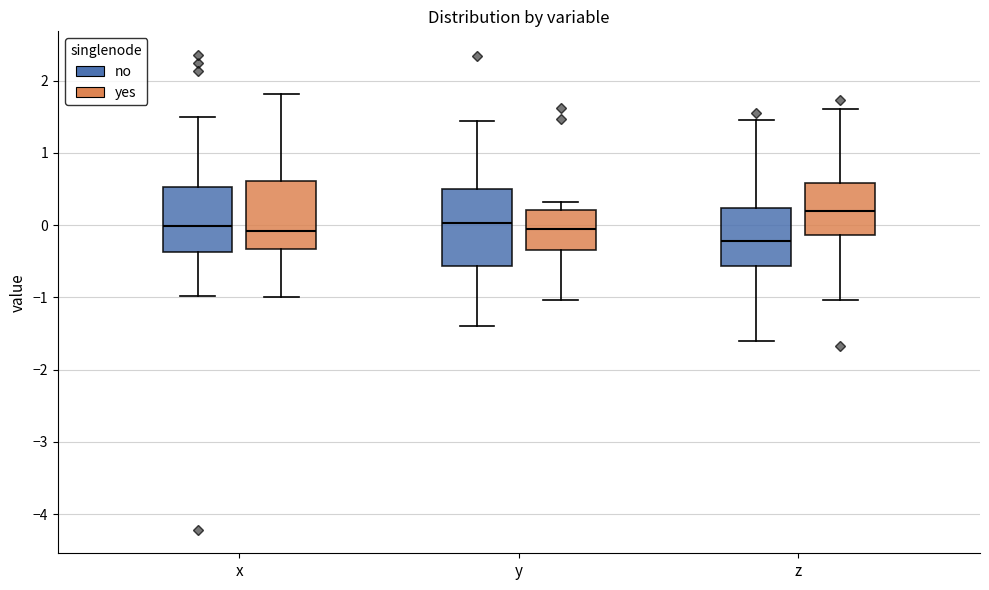

Which box is the tallest, from its lower edge to its upper edge?

y (no)